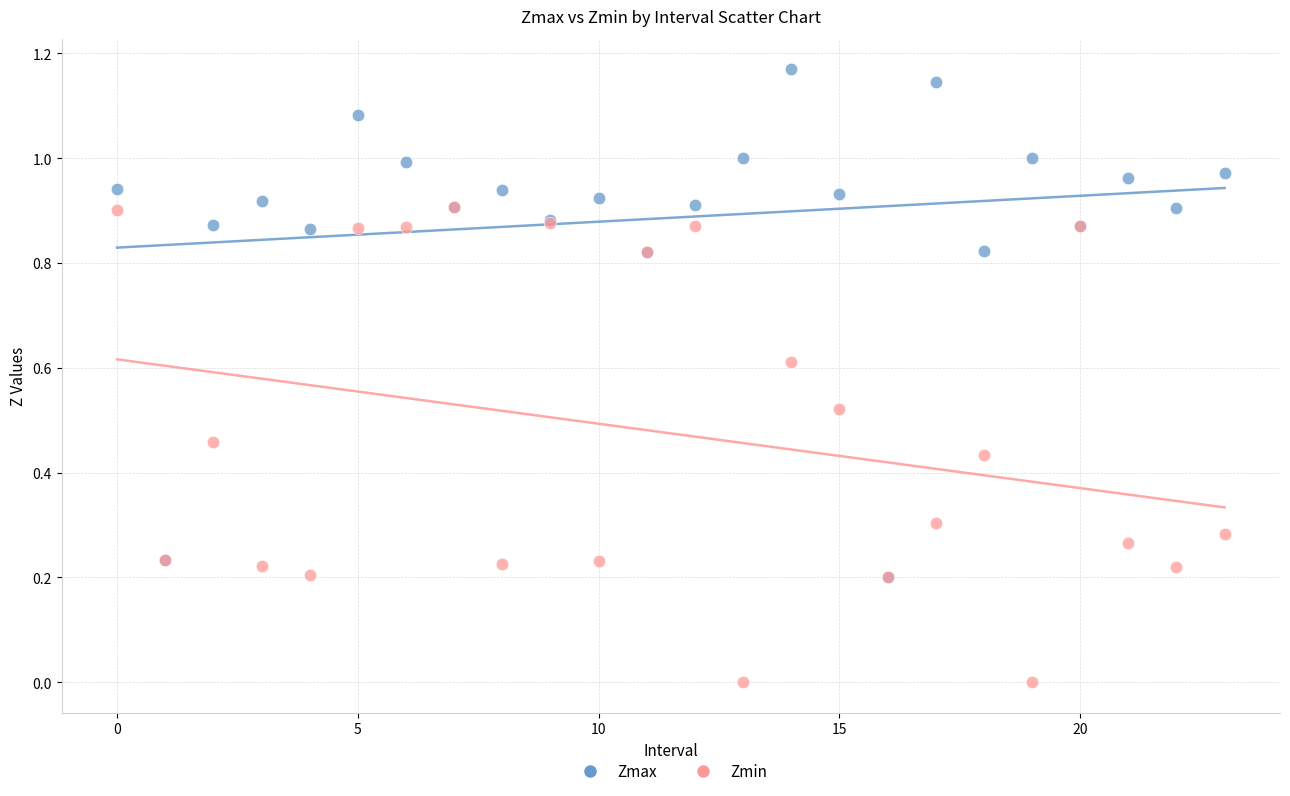

What are all the series names shown in the legend?

Zmax, Zmin